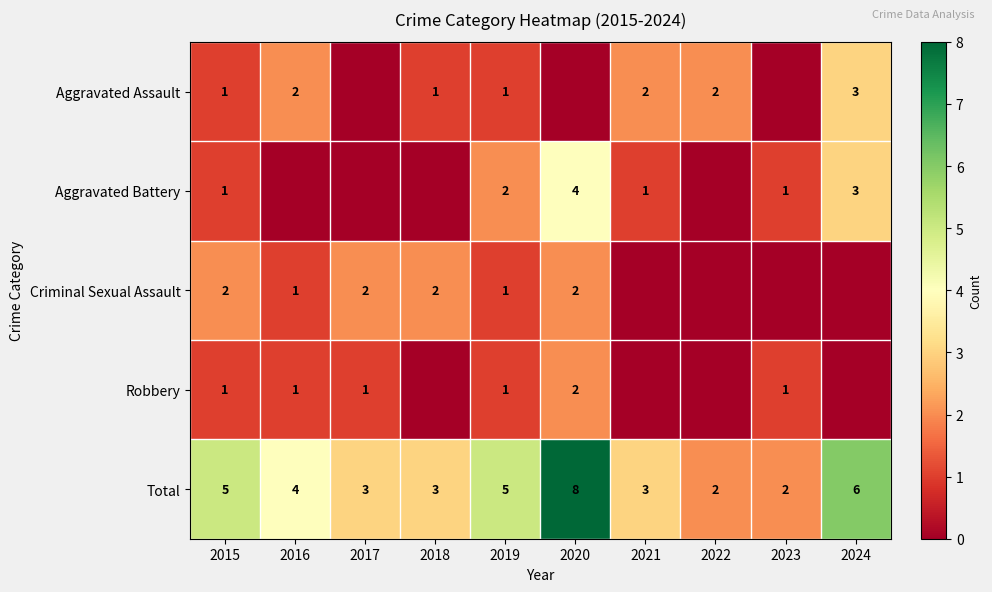

True or false: Total has a value of 8 at 2020.

True